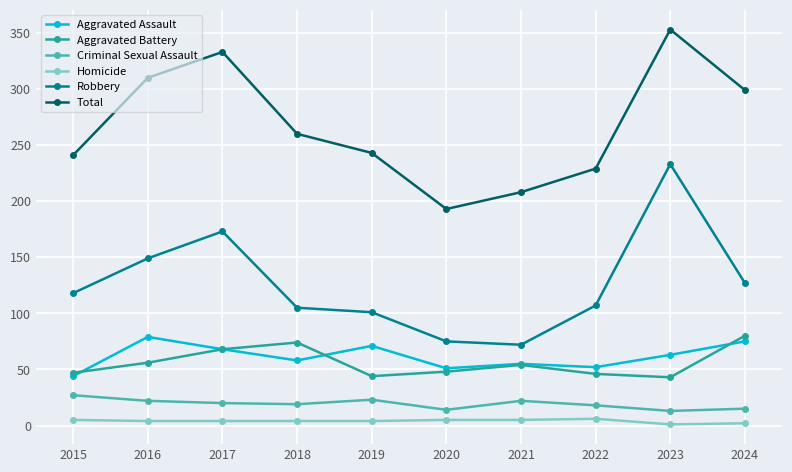

True or false: Robbery and Homicide cross at least once.

False